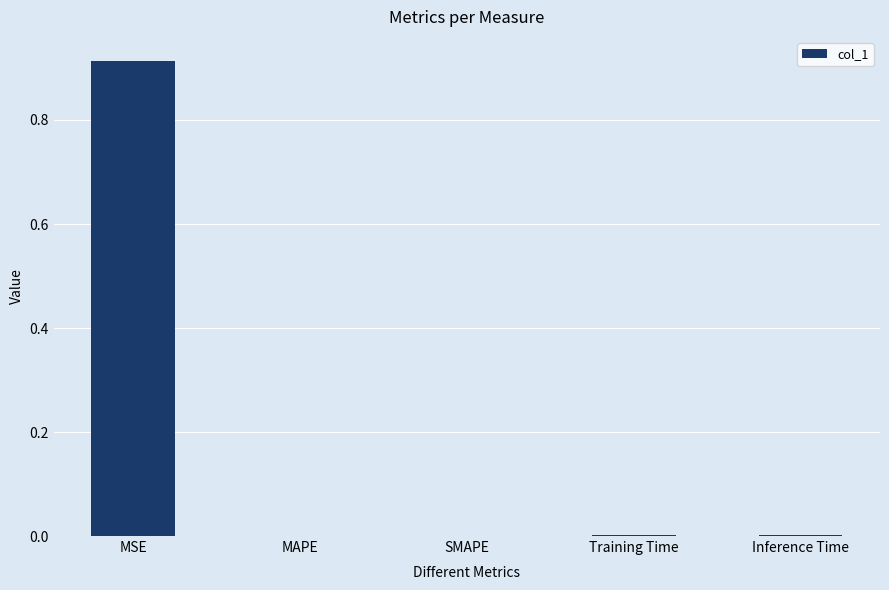

The chart shows a value of 0.0 at MAPE. True or false?

True